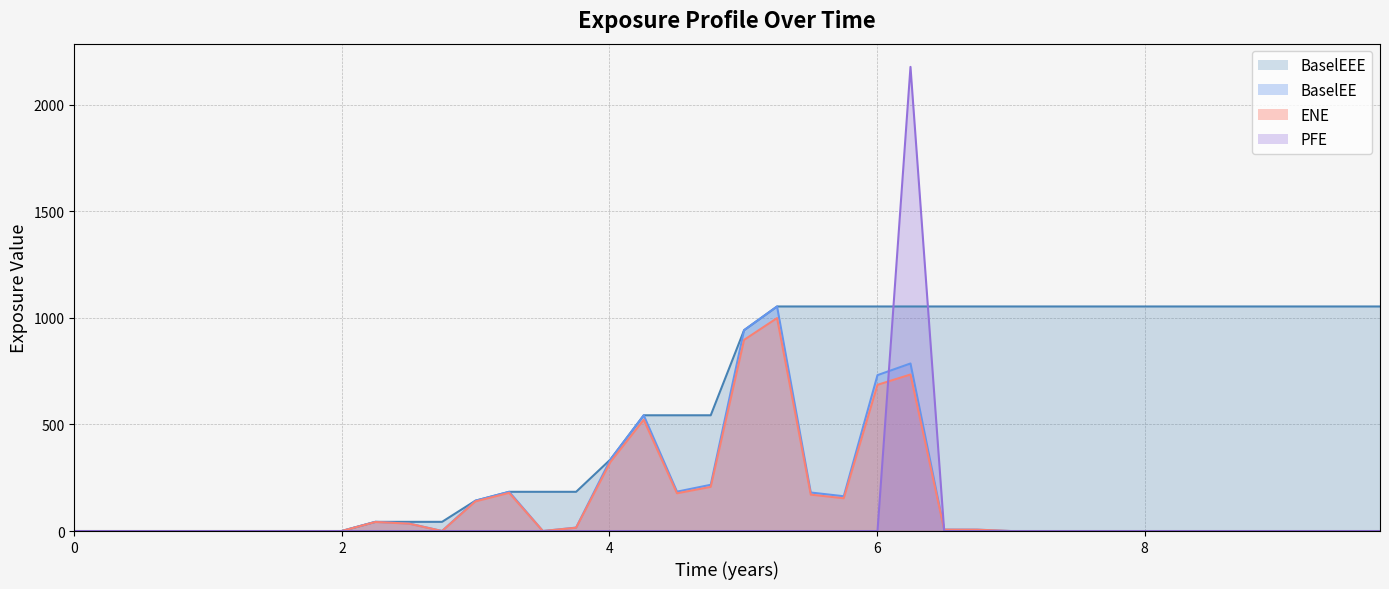

Which series has the widest spread of values?

PFE